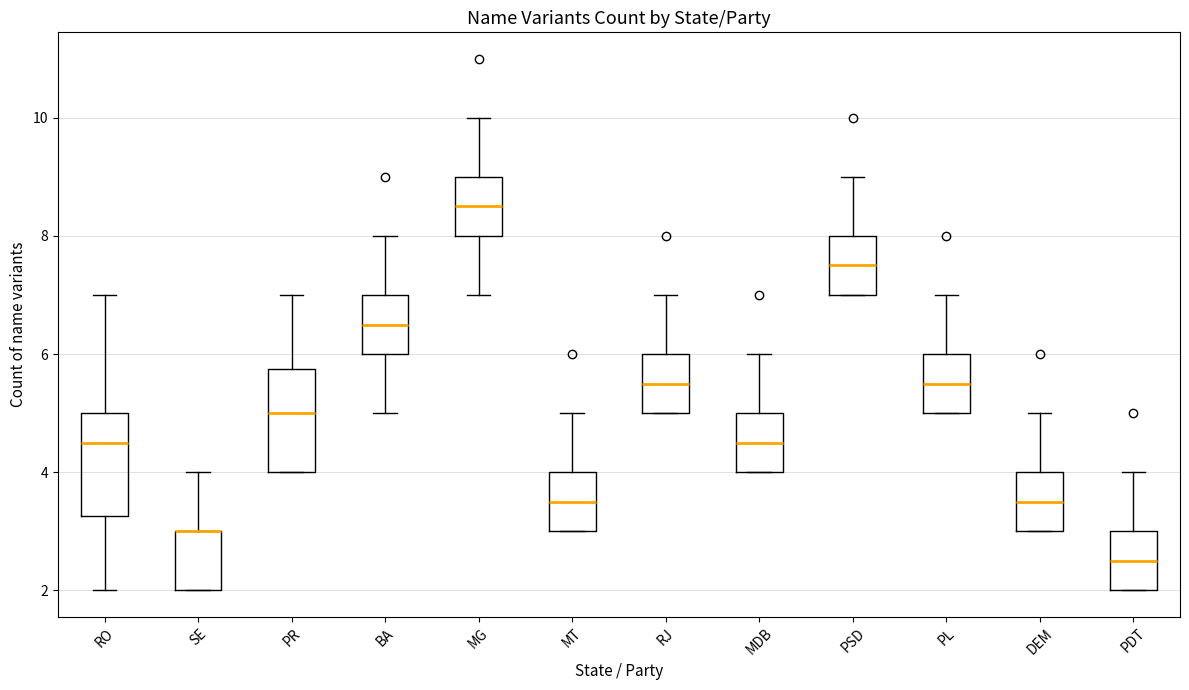

Reading left to right, read every box against the y-axis: the position of its median line, the range the box covers, and the ends of its whiskers. The values are not printed on the chart, so give them approximately, as read against the axis.

RO: median 4.6, box 3.2 to 5.0, whiskers 2.0 to 7.0
SE: median 3.0 (drawn on the box's upper edge), box 2.0 to 3.0, whiskers 2.0 to 4.0
PR: median 5.0, box 4.0 to 5.8, whiskers 4.0 to 7.0
BA: median 6.6, box 6.0 to 7.0, whiskers 5.0 to 8.0
MG: median 8.6, box 8.0 to 9.0, whiskers 7.0 to 10.0
MT: median 3.6, box 3.0 to 4.0, whiskers 3.0 to 5.0
RJ: median 5.6, box 5.0 to 6.0, whiskers 5.0 to 7.0
MDB: median 4.6, box 4.0 to 5.0, whiskers 4.0 to 6.0
PSD: median 7.6, box 7.0 to 8.0, whiskers 7.0 to 9.0
PL: median 5.6, box 5.0 to 6.0, whiskers 5.0 to 7.0
DEM: median 3.6, box 3.0 to 4.0, whiskers 3.0 to 5.0
PDT: median 2.6, box 2.0 to 3.0, whiskers 2.0 to 4.0